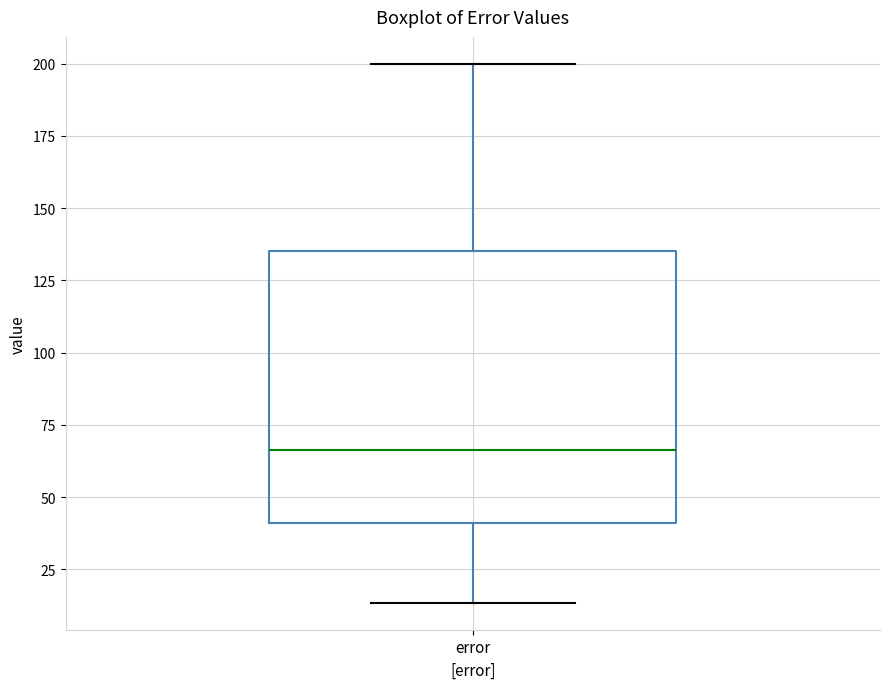

Where is the lower edge of the box for error on the y-axis? The values are not printed on the chart, so give them approximately, as read against the axis.

40